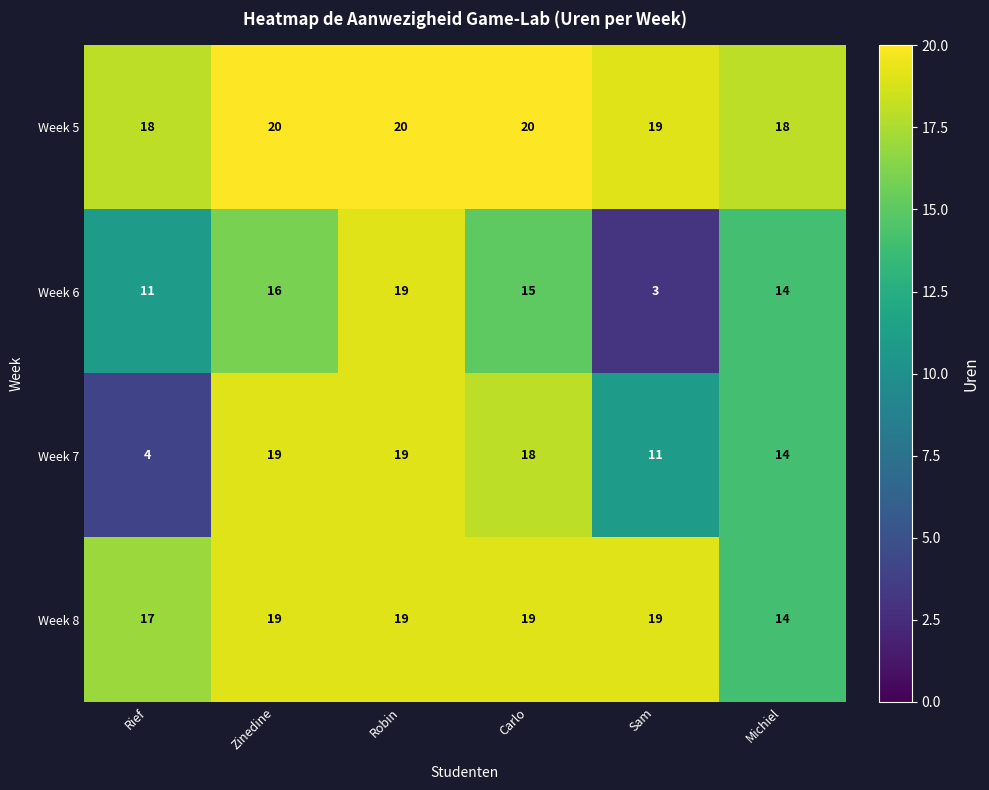

What is the difference between the Week 7 values at Zinedine and Michiel?

5